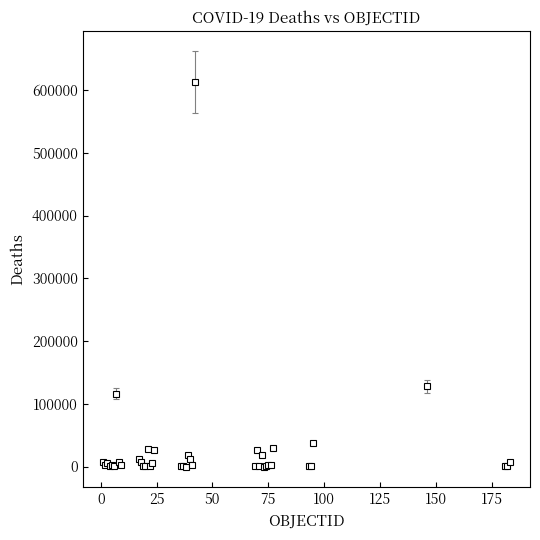

What is the difference between the maximum and minimum values?

612367